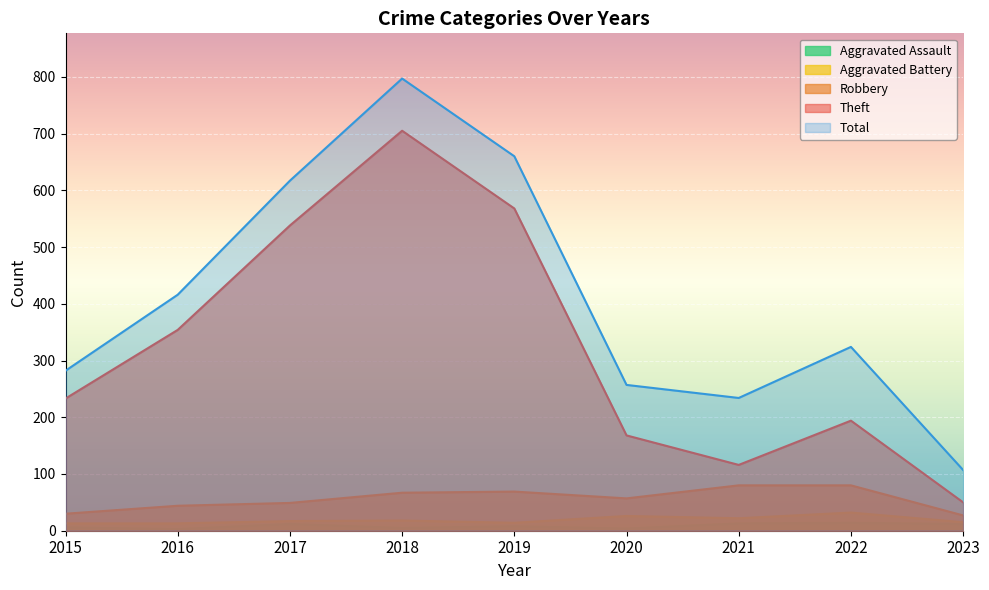

Which category has the lowest value across all series?

2016